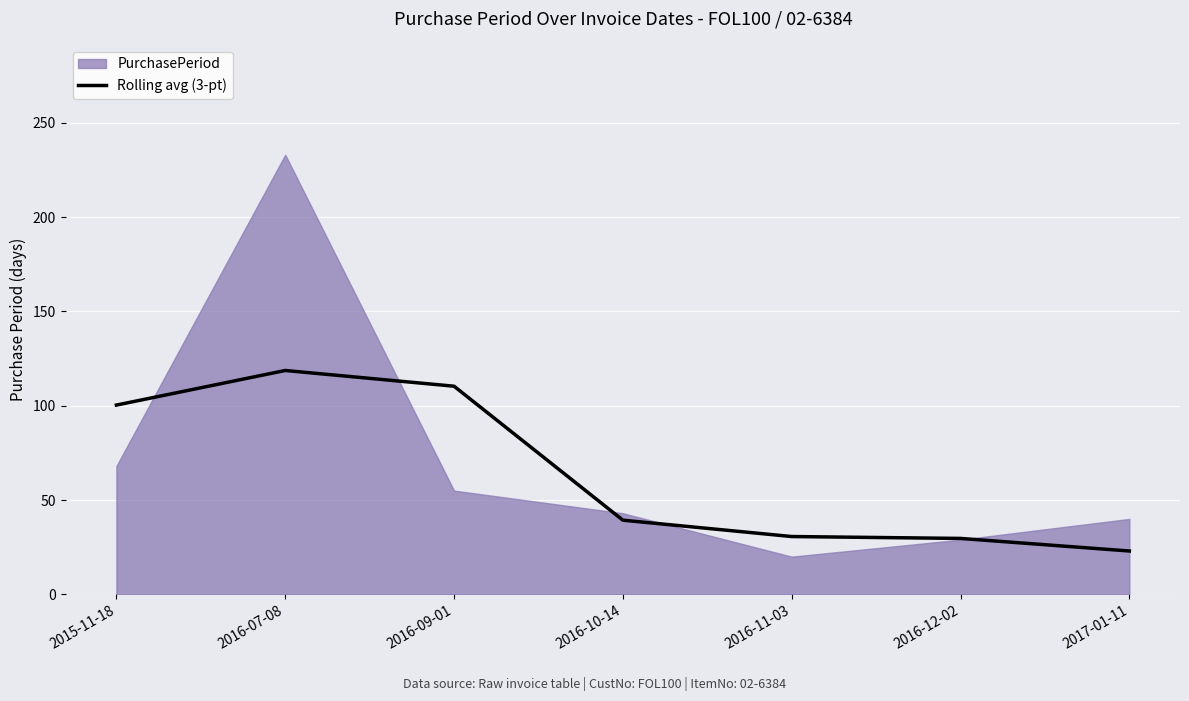

What position from the left is 2016-11-03?

5